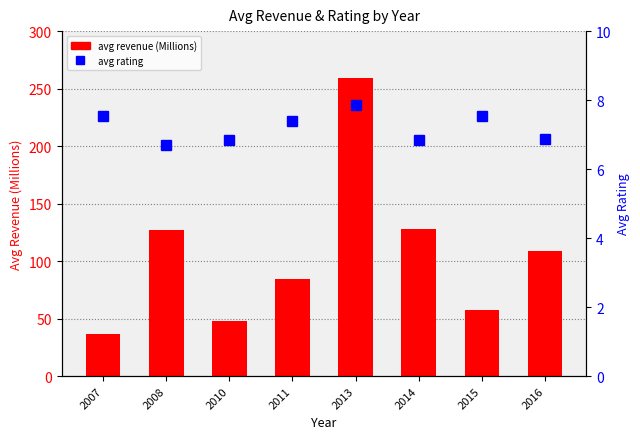

List the labels in order of avg revenue (Millions) value, largest first.

2013, 2014, 2008, 2016, 2011, 2015, 2010, 2007